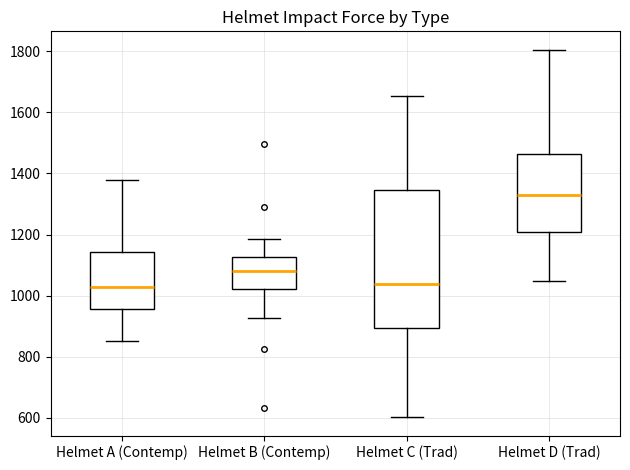

Reading left to right, read every box against the y-axis: the position of its median line, the range the box covers, and the ends of its whiskers. The values are not printed on the chart, so give them approximately, as read against the axis.

Helmet A (Contemp): median 1020, box 960 to 1140, whiskers 860 to 1380
Helmet B (Contemp): median 1080, box 1020 to 1120, whiskers 920 to 1180
Helmet C (Trad): median 1040, box 900 to 1340, whiskers 600 to 1660
Helmet D (Trad): median 1320, box 1200 to 1460, whiskers 1040 to 1800